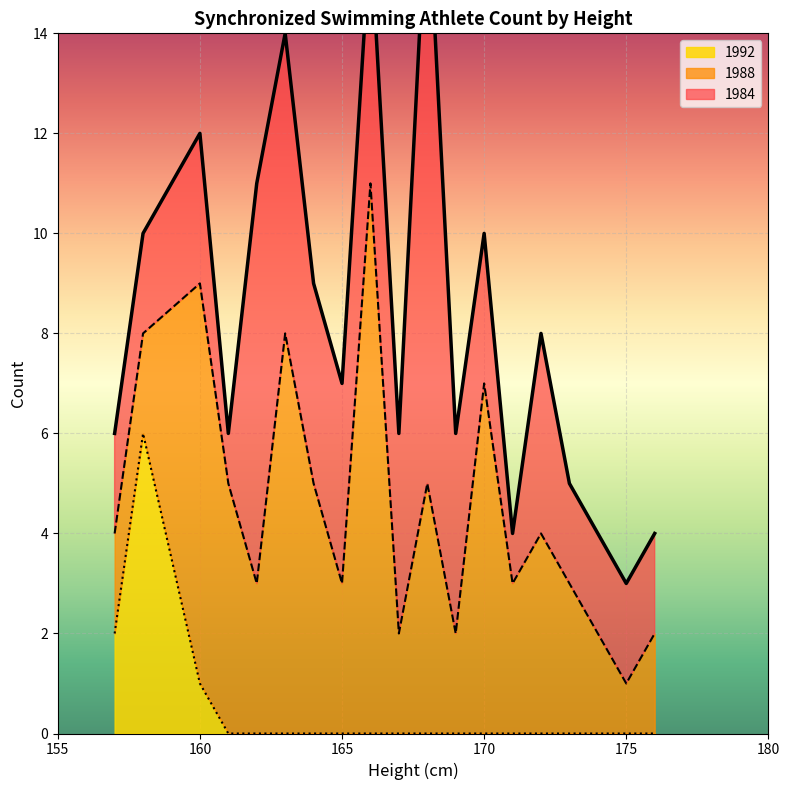

What are all the series names shown in the legend?

1984, 1988, 1992